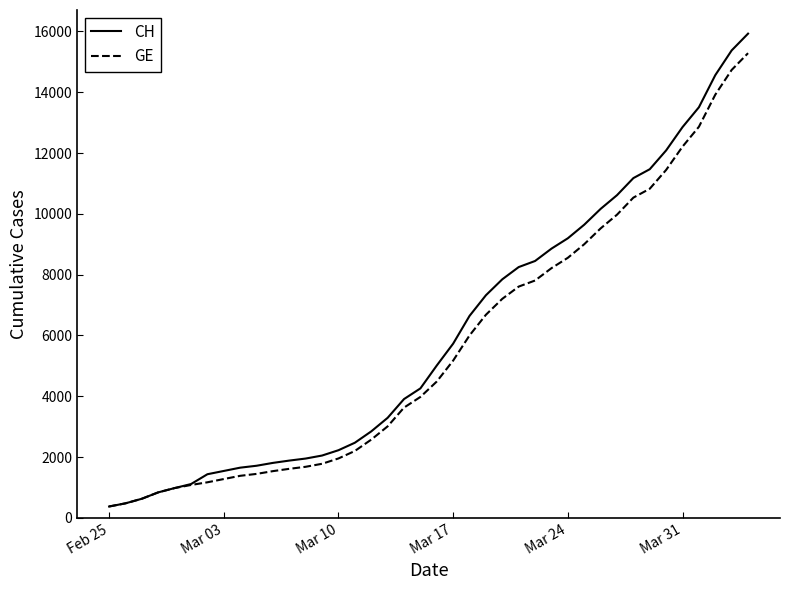

Which series has the largest range (max minus min)?

CH